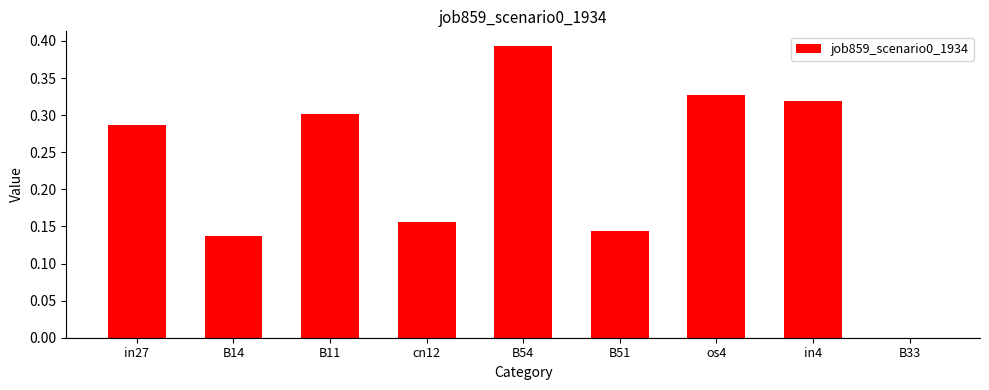

Which has a higher value, B33 or os4?

os4